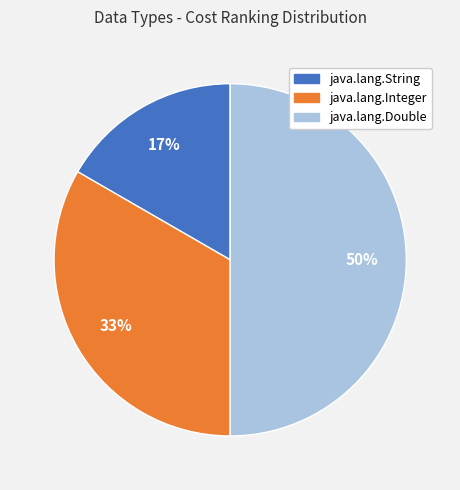

What is the largest slice in the pie chart?

java.lang.Double